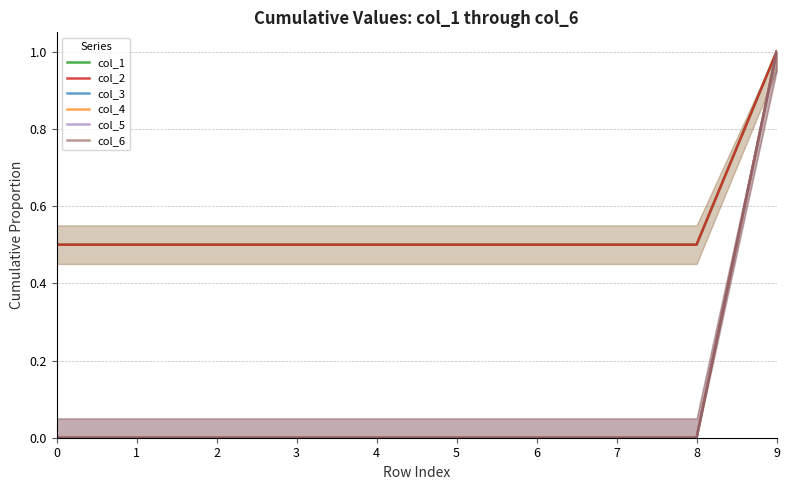

What is the total value across all series at 2?

1.0